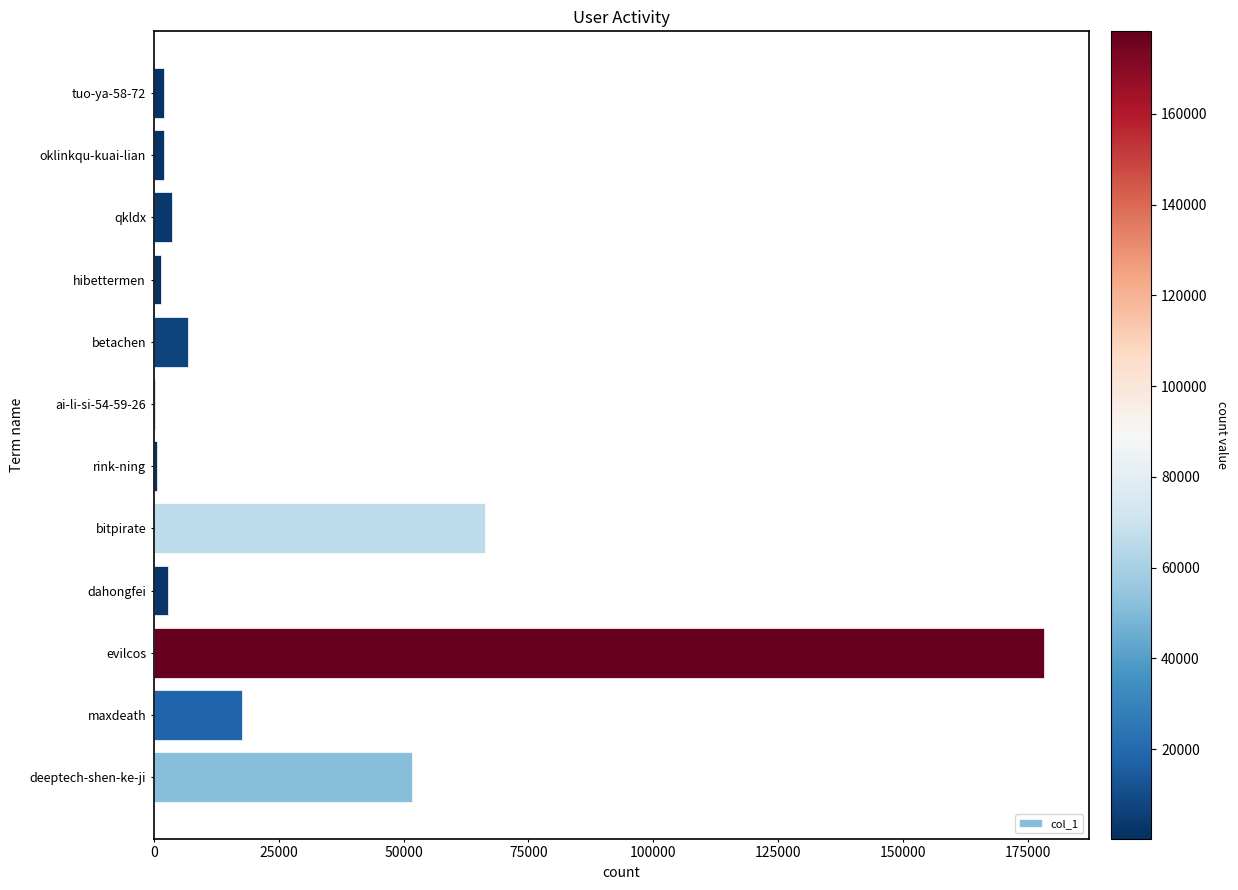

The chart shows a value of 26797 at maxdeath. True or false?

False